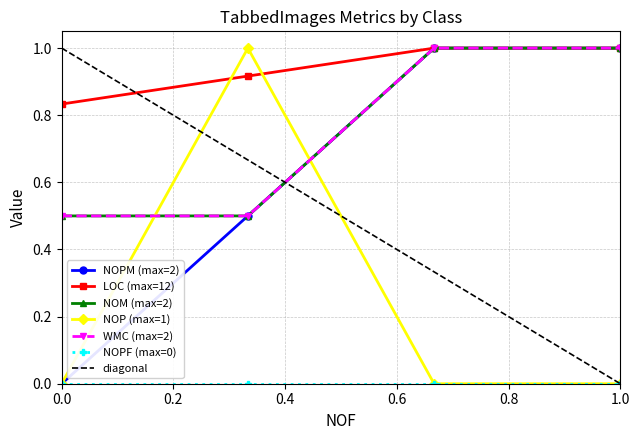

True or false: WMC has more than 1 points higher than both neighbors.

False